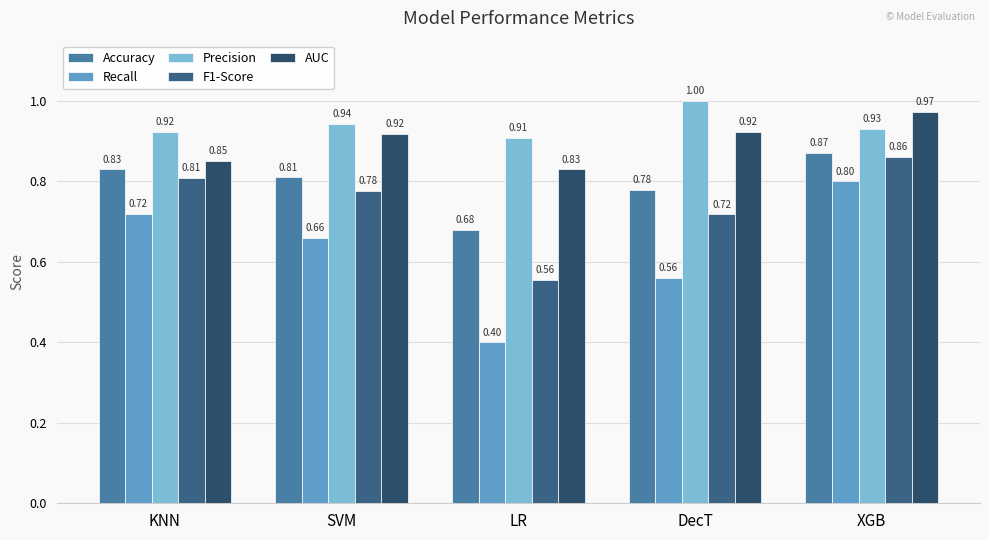

Which series has the largest total across all categories?

Precision